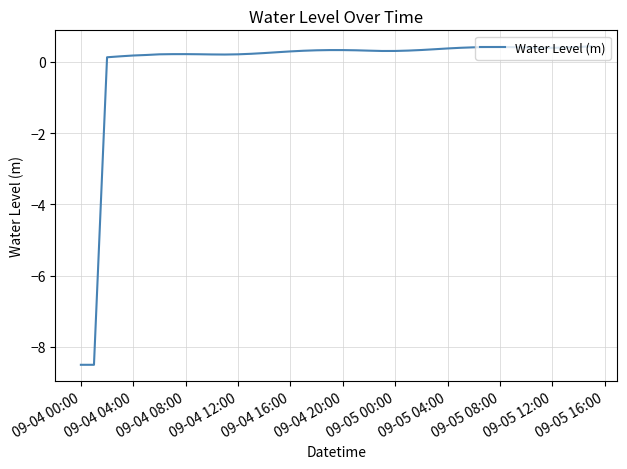

How many values are below zero?

2